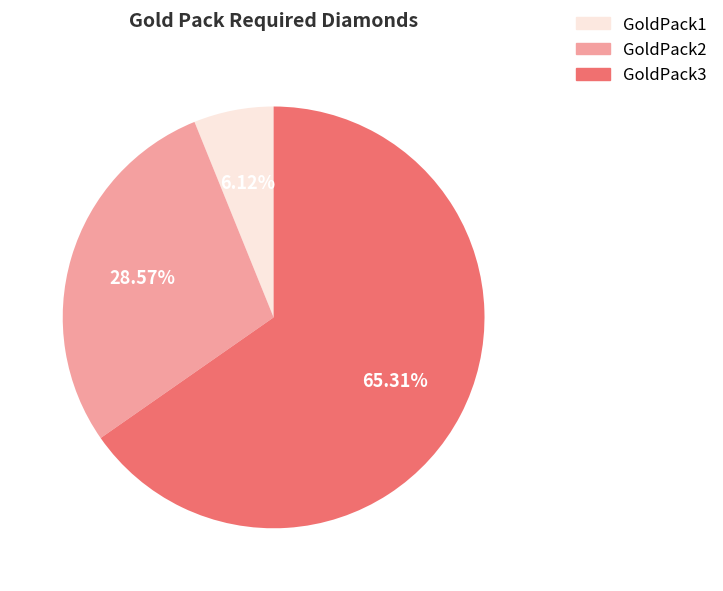

Which category has the biggest portion of the pie?

GoldPack3